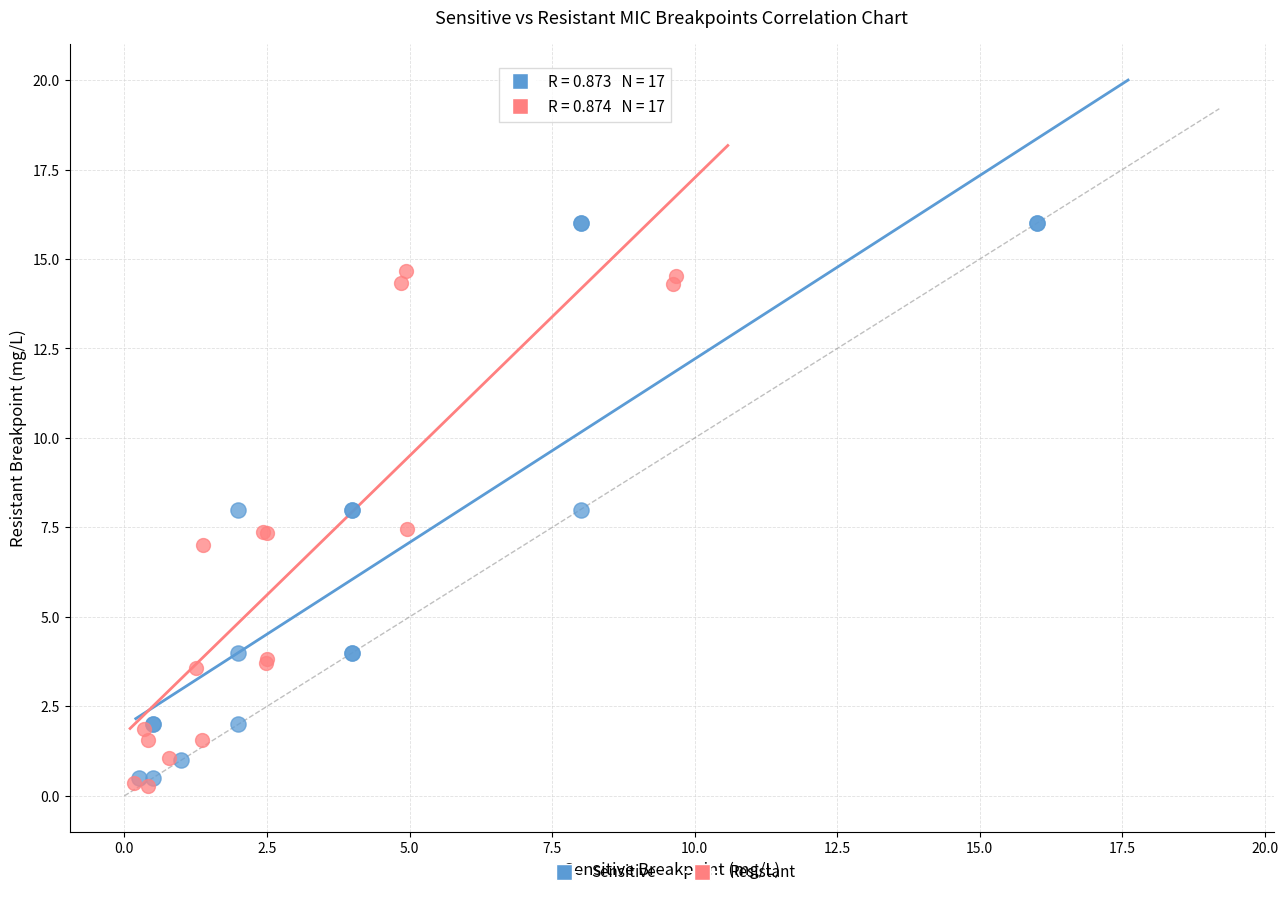

Which series has the widest spread of Y values?

Sensitive